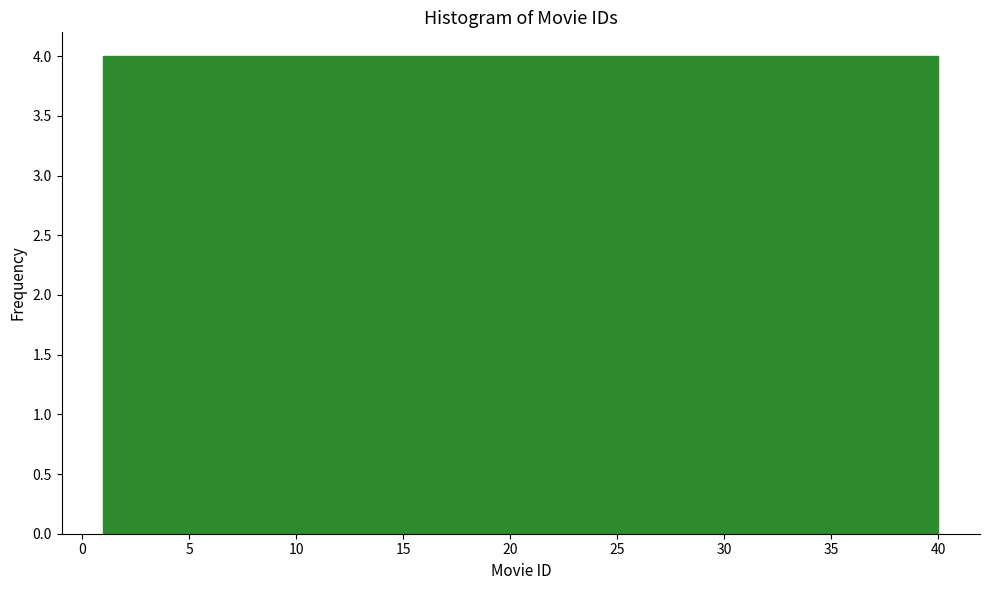

Reading left to right, list every bar in this chart as the range it spans on the x-axis followed by its height. Neither the bar edges nor the heights are printed on the chart, so give them approximately, as read against the axes.

1.0 to 4.9: 4
4.9 to 8.8: 4
8.8 to 12.7: 4
12.7 to 16.6: 4
16.6 to 20.5: 4
20.5 to 24.4: 4
24.4 to 28.3: 4
28.3 to 32.2: 4
32.2 to 36.1: 4
36.1 to 40.0: 4